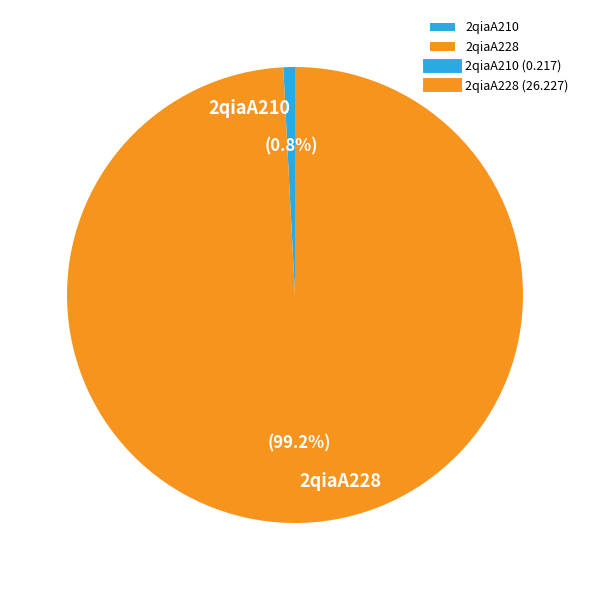

To the nearest percent, what portion does 2qiaA210 represent?

1%